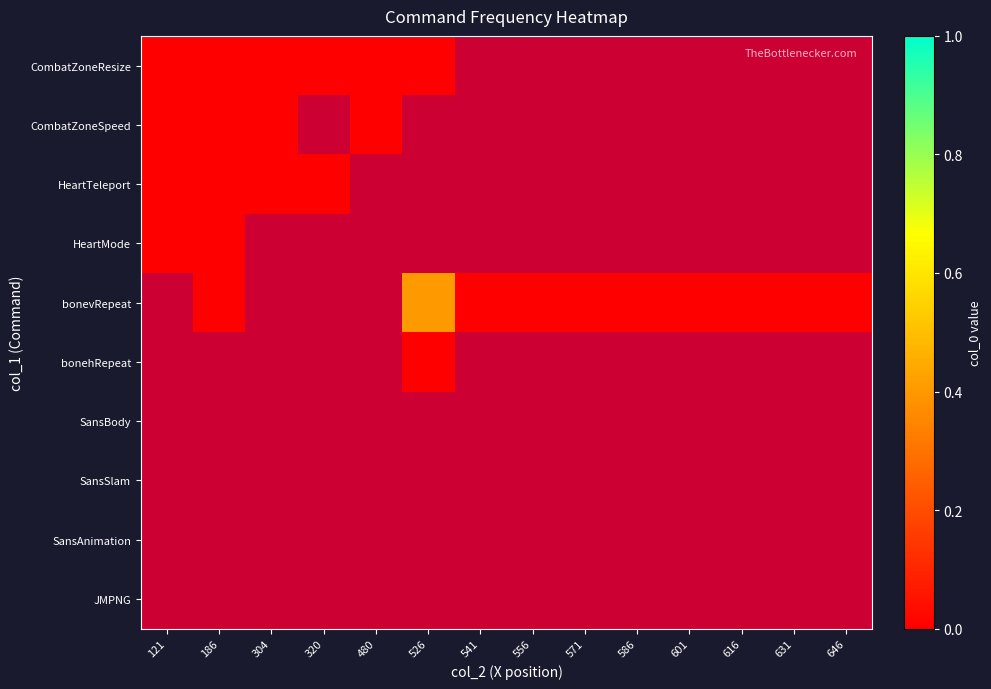

At how many categories does at least one series exceed 0?

1